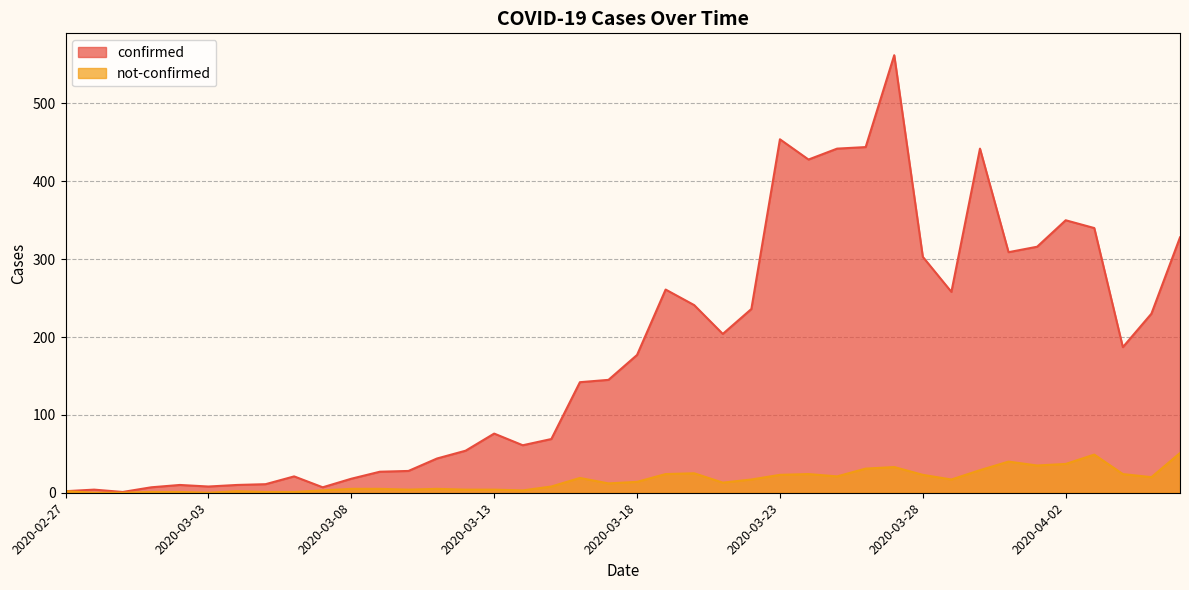

Which series changed the most between 2020-03-04 and 2020-04-03?

confirmed